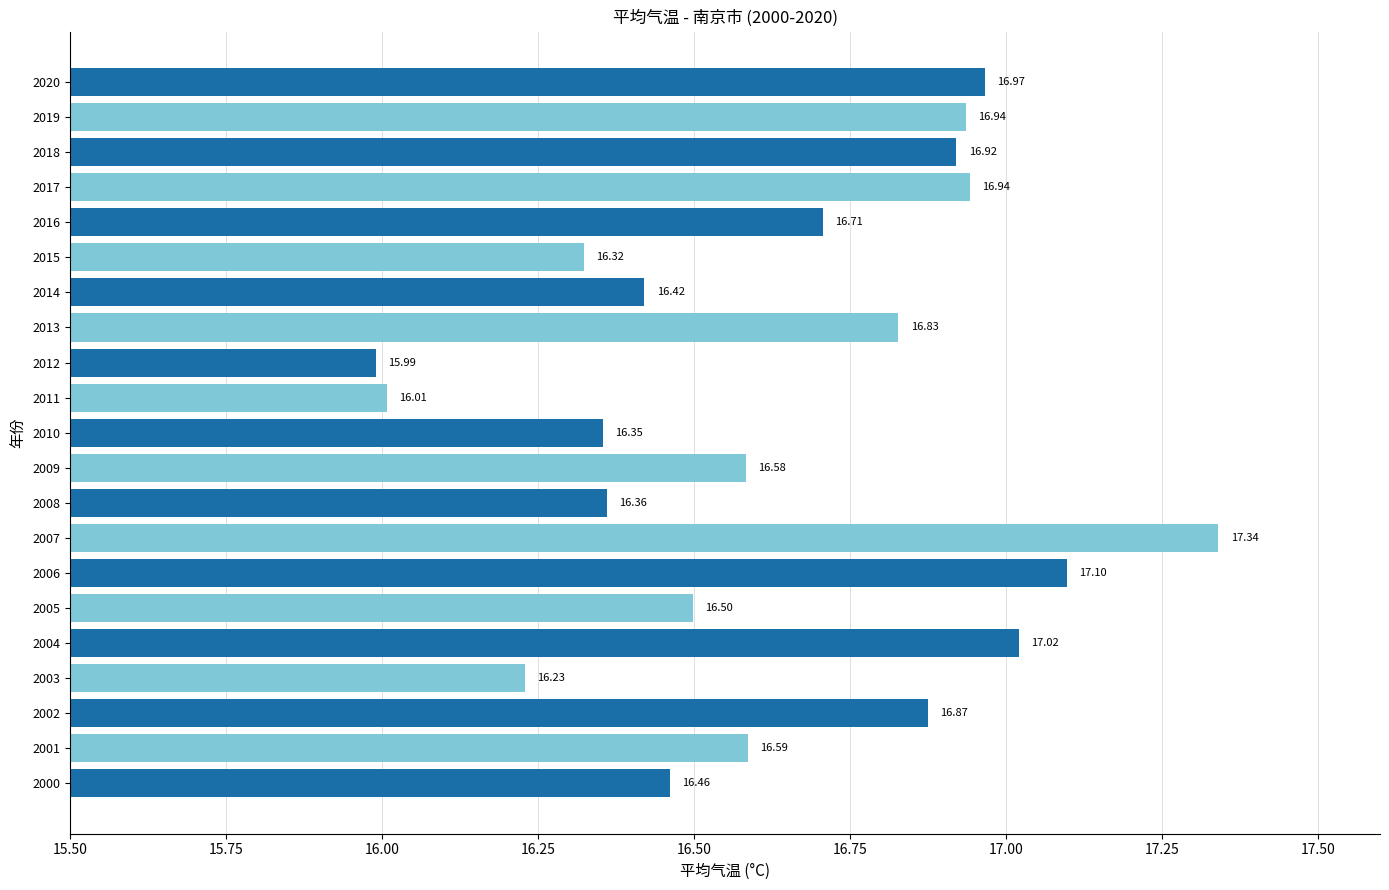

Which has a higher value, 2004 or 2006?

2006